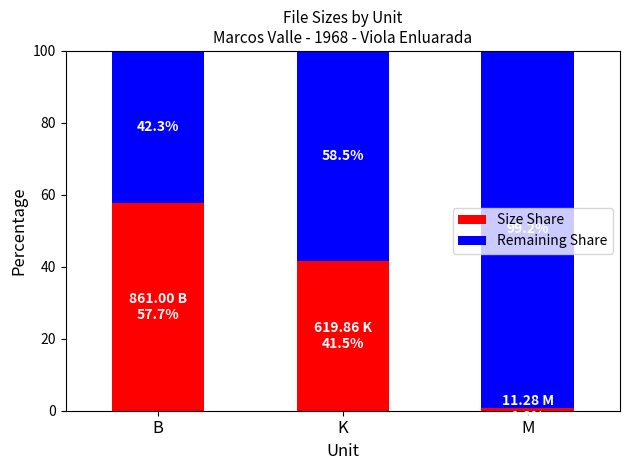

What is the highest value of the Size Share series?

57.7